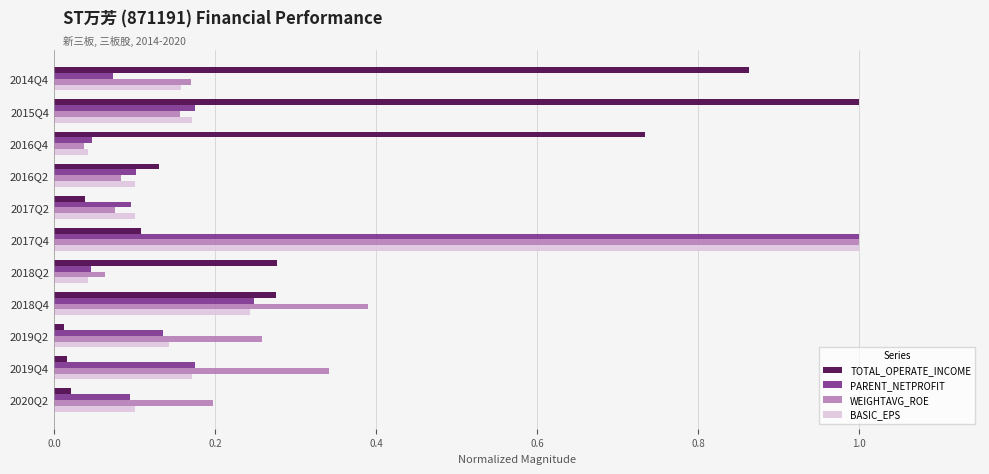

What is the difference between the highest and lowest values at 2014Q4?

0.8